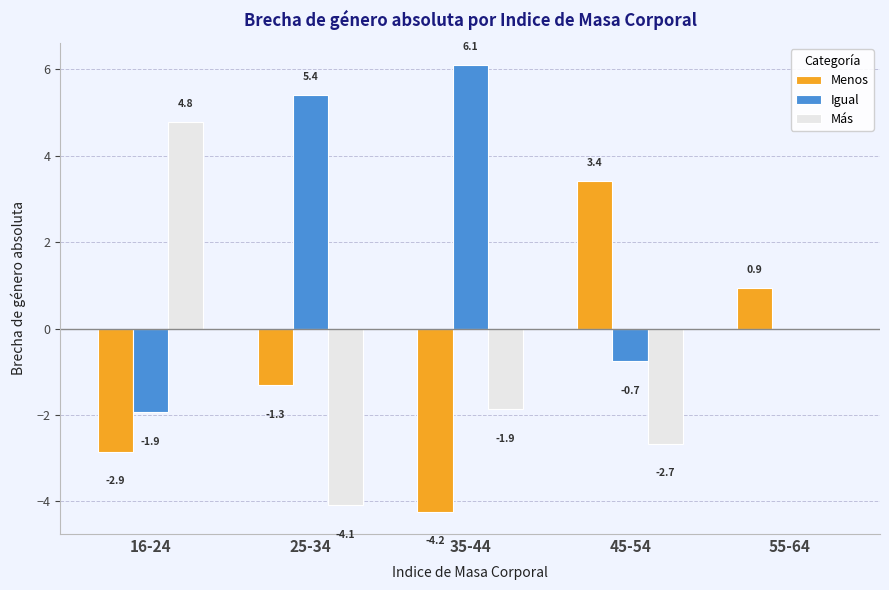

The value of Menos at 25-34 is -0.6. True or false?

False